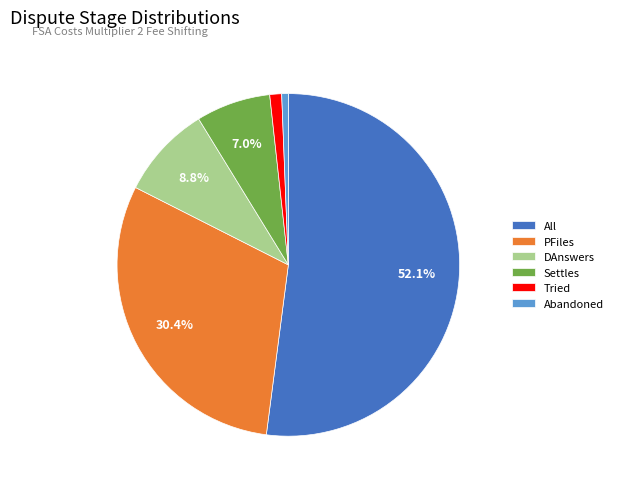

How many slices are in this pie chart?

6